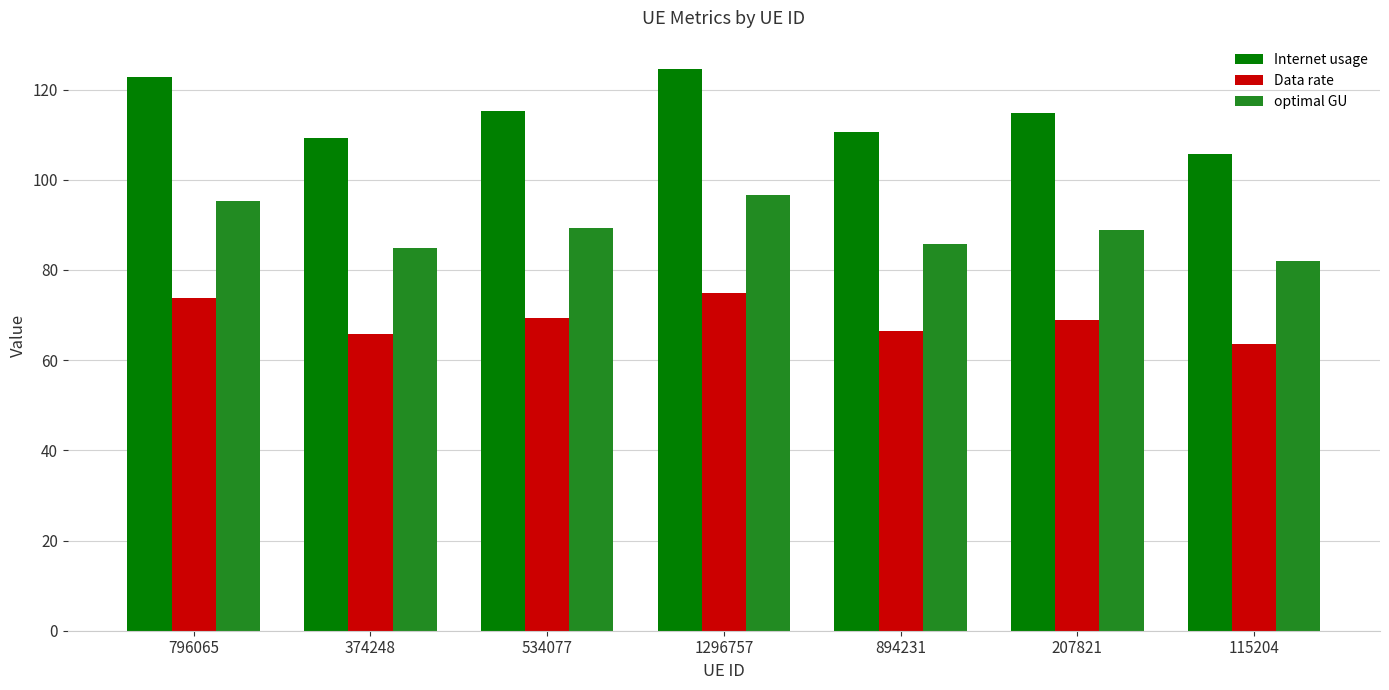

Which series has the largest total across all categories?

Internet usage